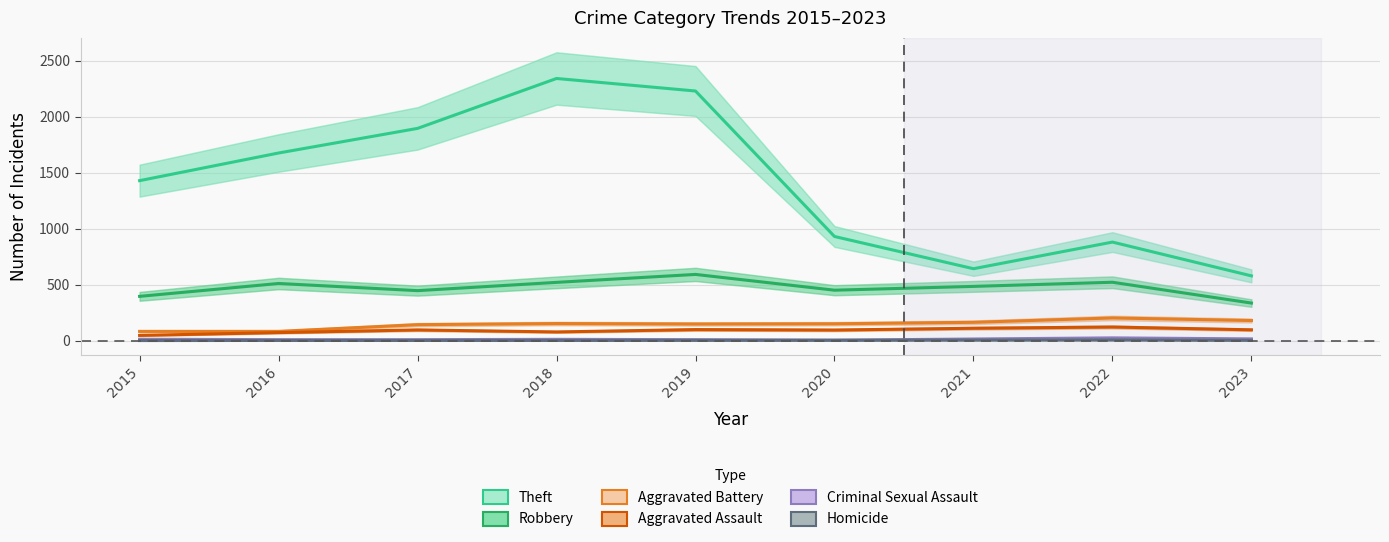

The value of Homicide at 2019 is 2. True or false?

True